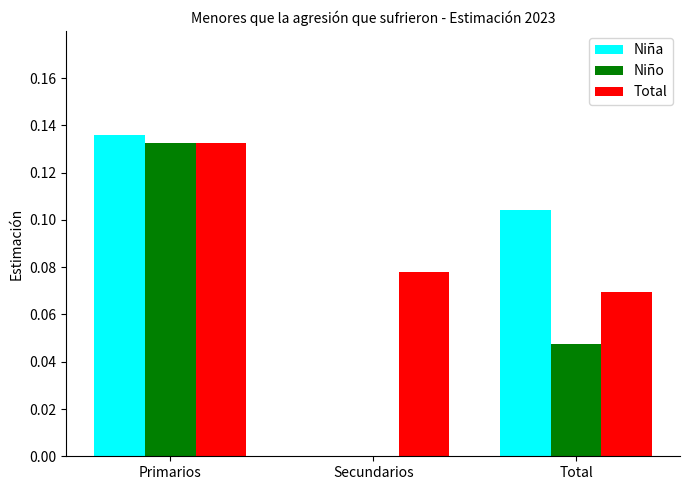

The value of Total at Secundarios is 0.0. True or false?

False